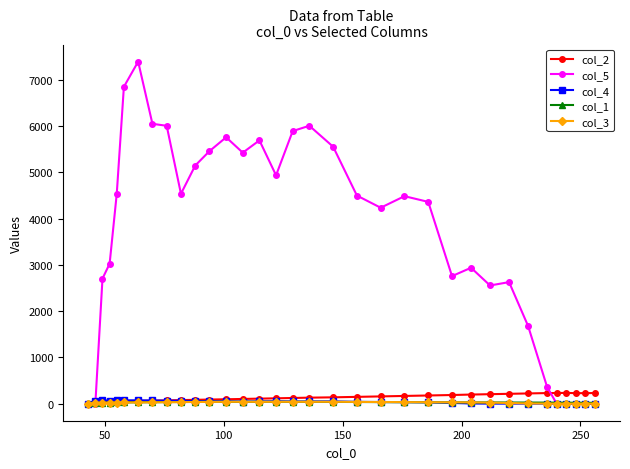

True or false: col_5 has more than 1 interior local peaks.

True